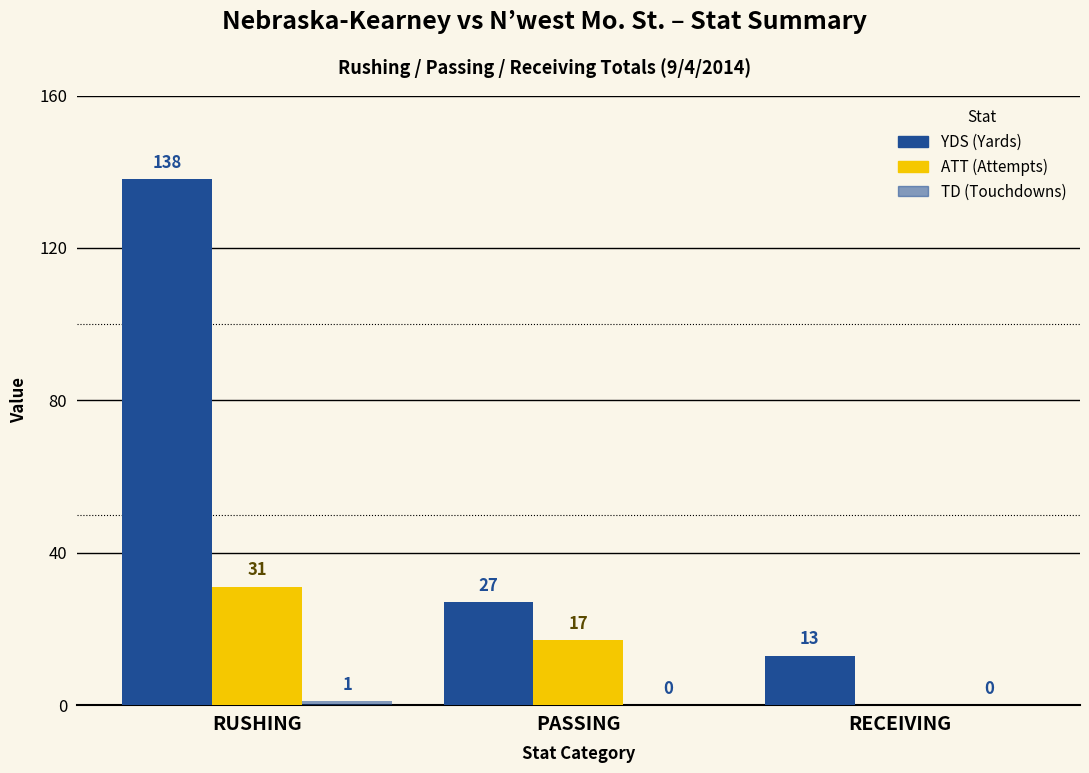

Are the bars horizontal?

No